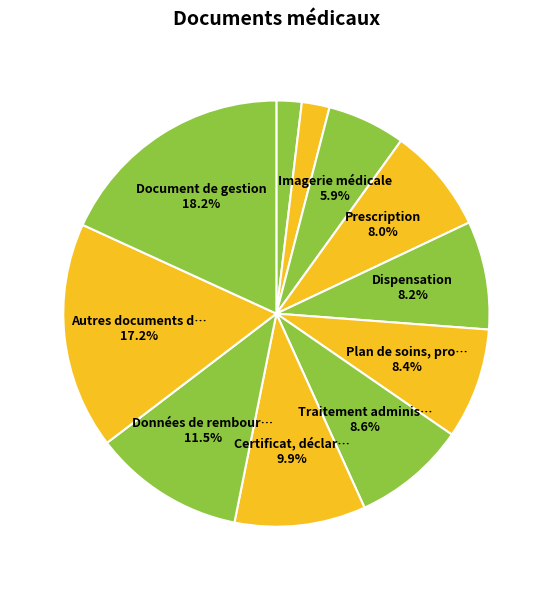

Which slice is the smallest?

Compte rendu